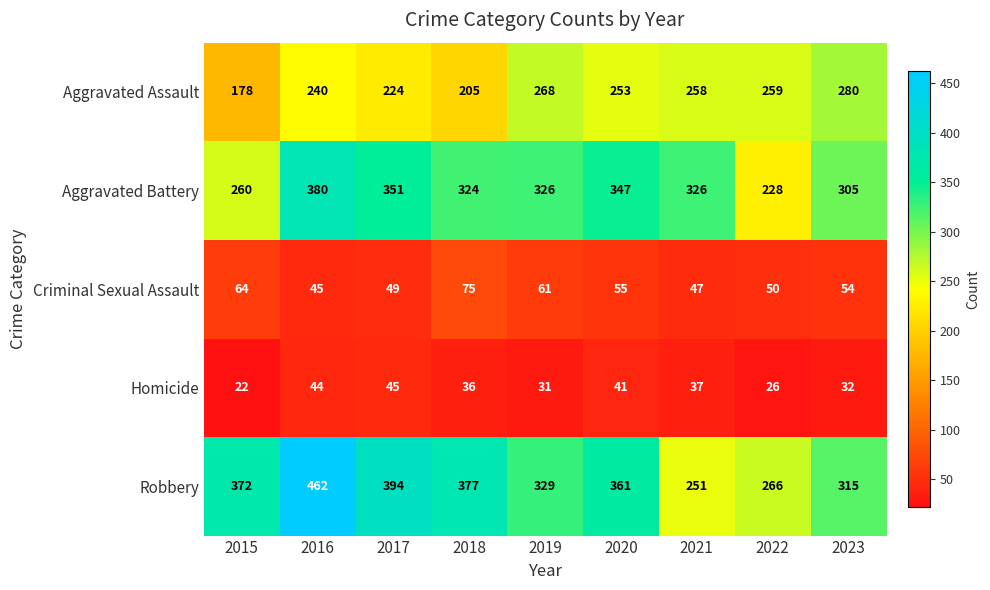

What is the difference between the maximum and second lowest values in the Aggravated Battery series?

120